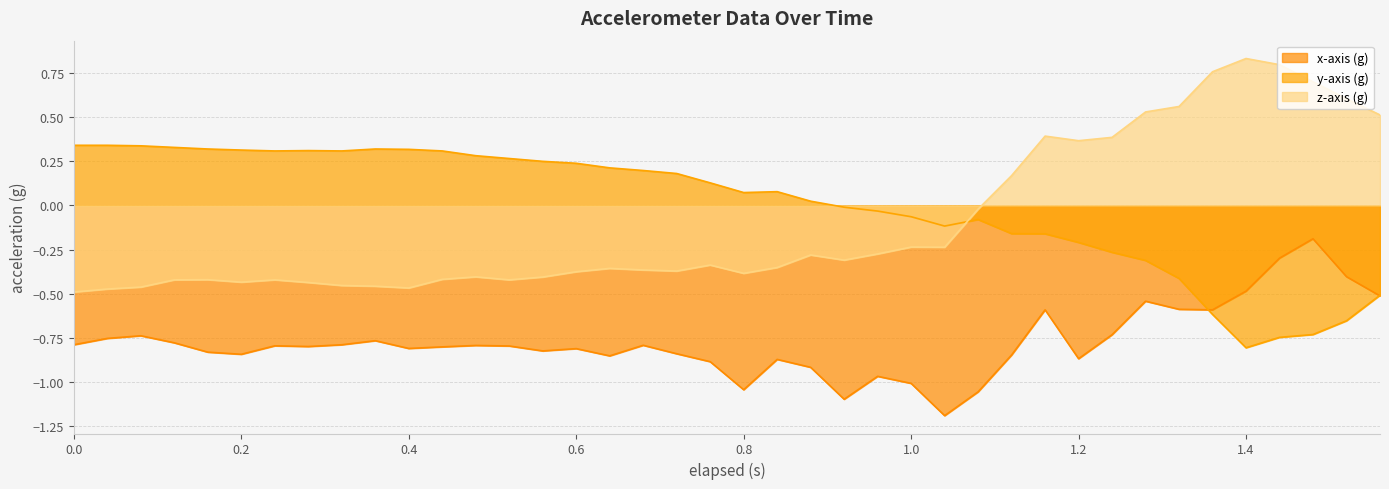

What is the label of the 1st point from the right?

1.56